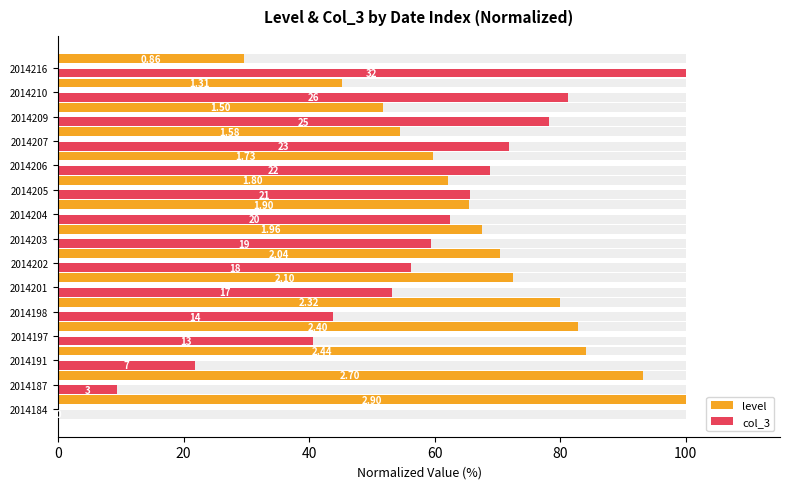

List the series in order of their overall mean, lowest first.

col_3, level